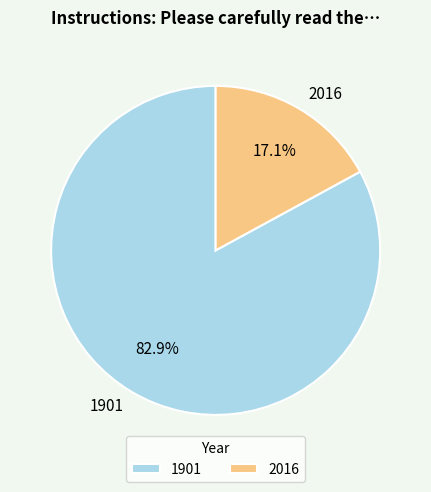

To the nearest percent, what percentage of the pie is 2016?

17%